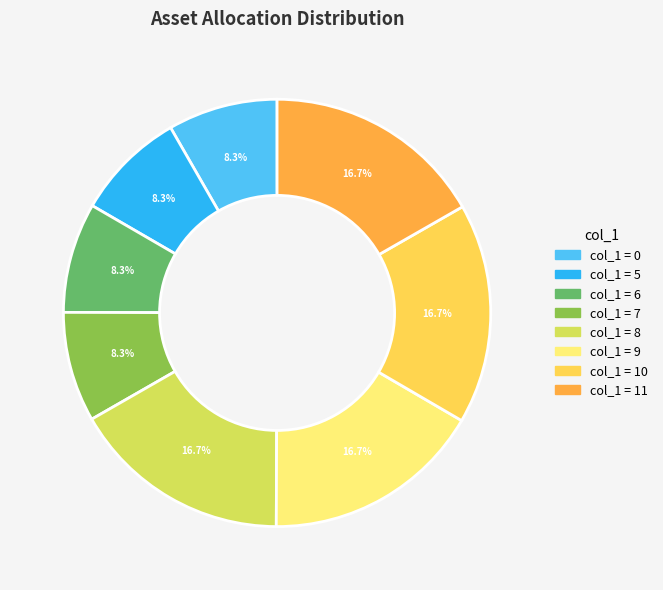

Is there any slice that represents more than half of the pie?

No